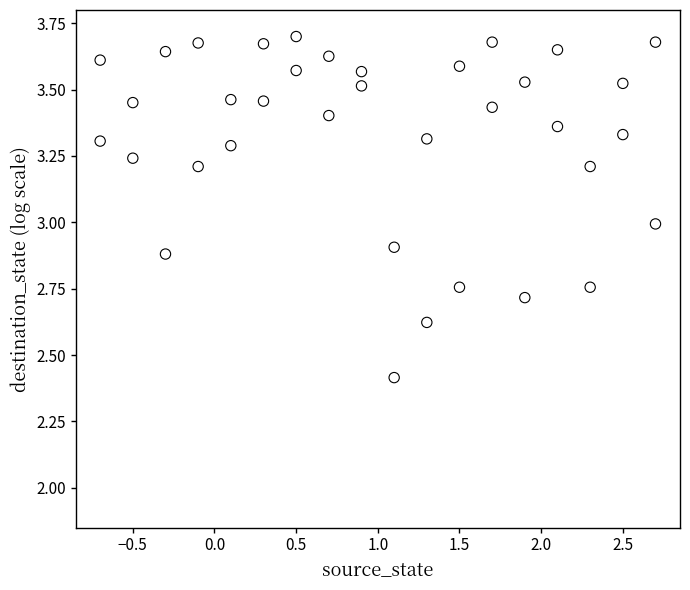

What is the range of Y values (max minus min)?

1.3